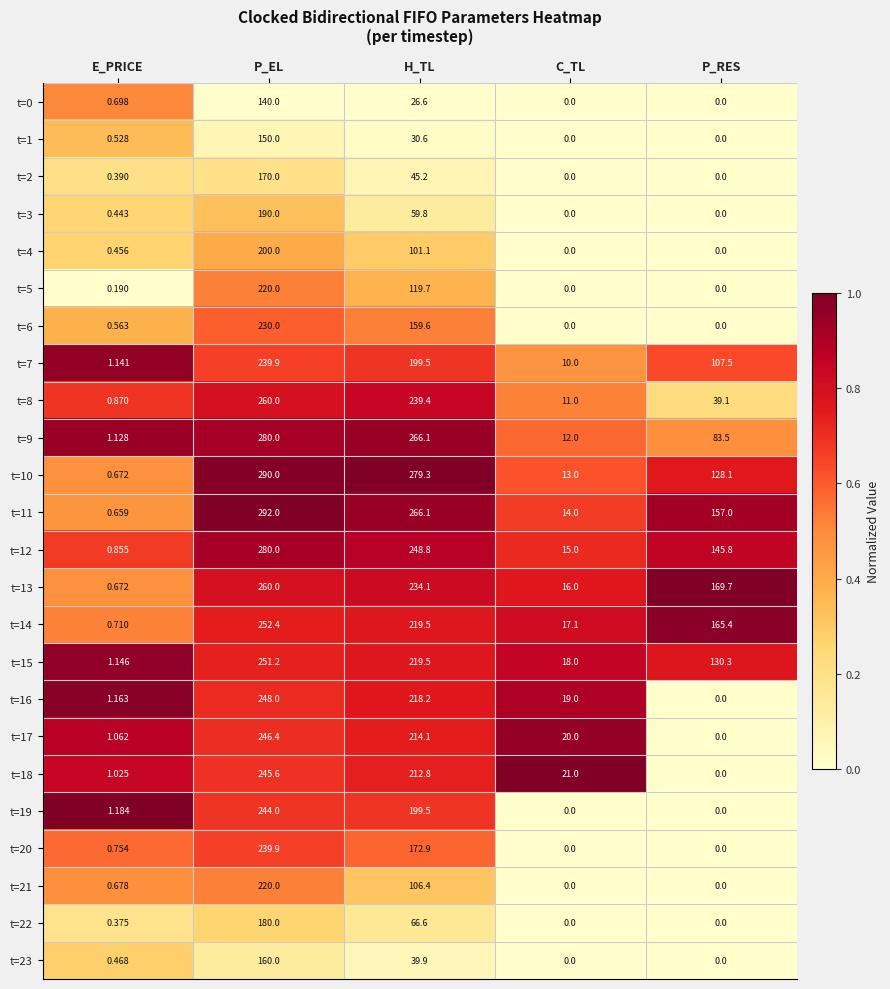

How many series are shown in this chart?

24